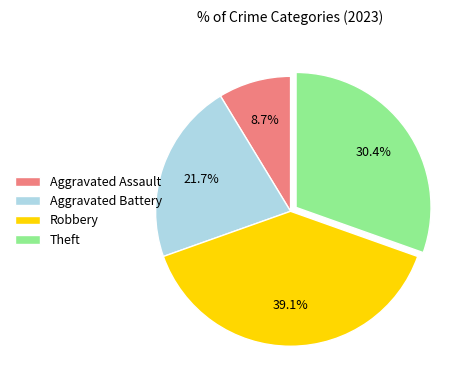

Does any single category account for the majority?

No